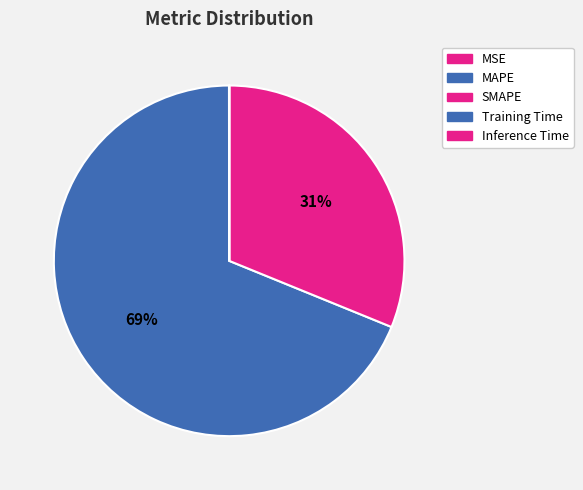

Which has a higher value, MSE or MAPE?

MAPE